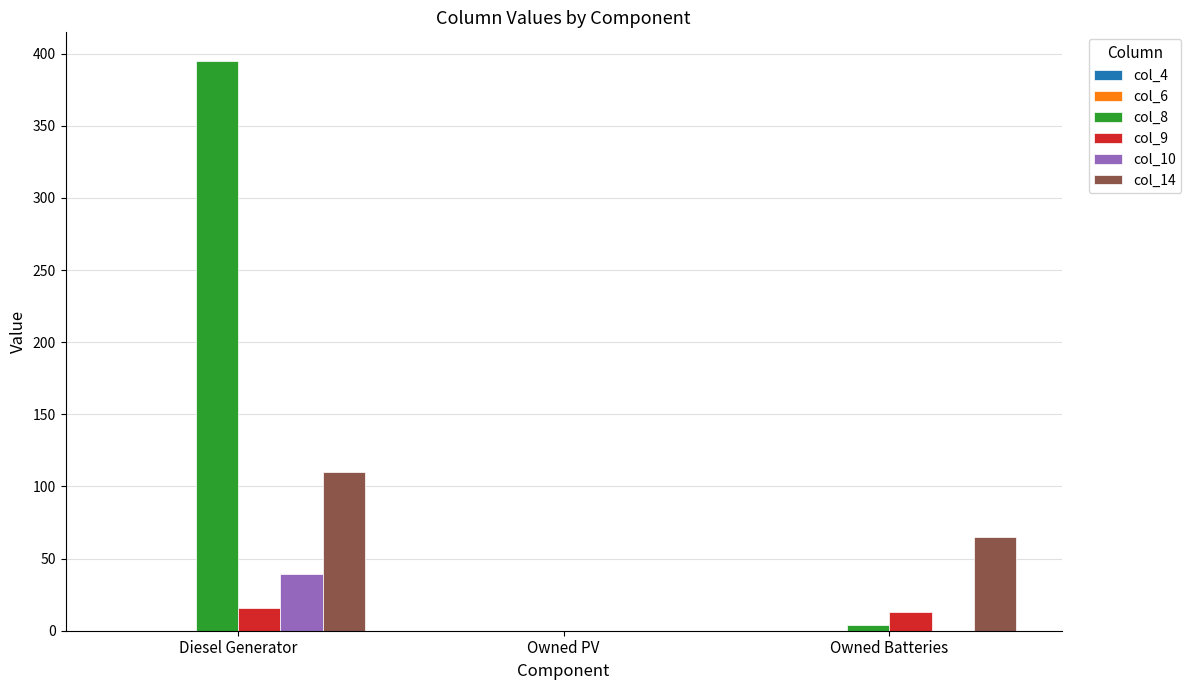

How many groups of bars are there?

3